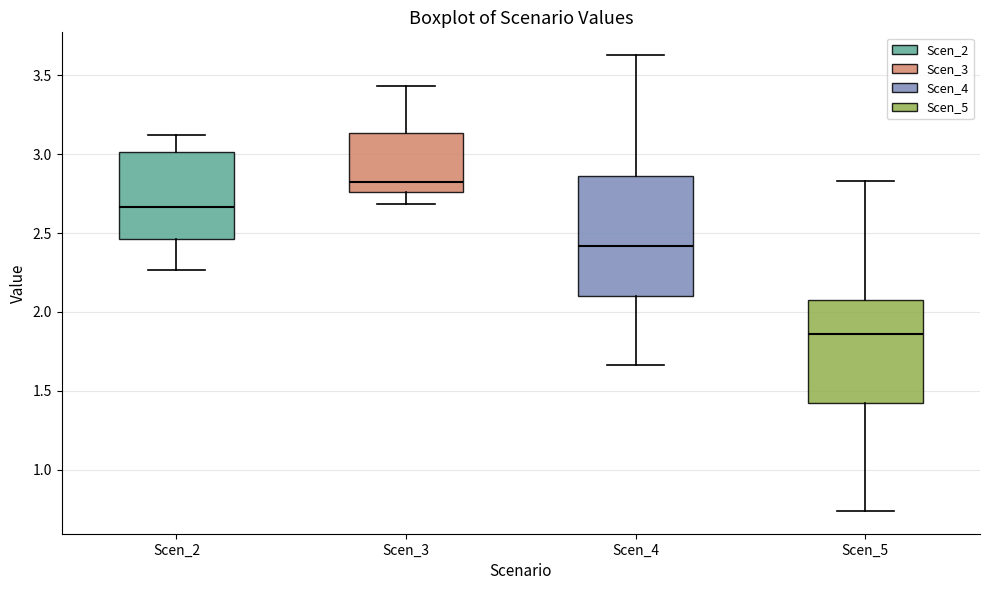

Where does the lower whisker of the box for Scen_4 end on the y-axis? The values are not printed on the chart, so give them approximately, as read against the axis.

1.65